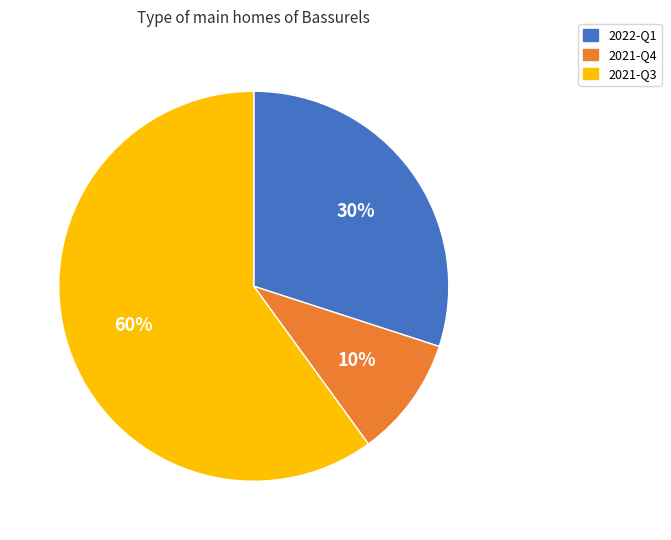

Which slice is the largest?

2021-Q3